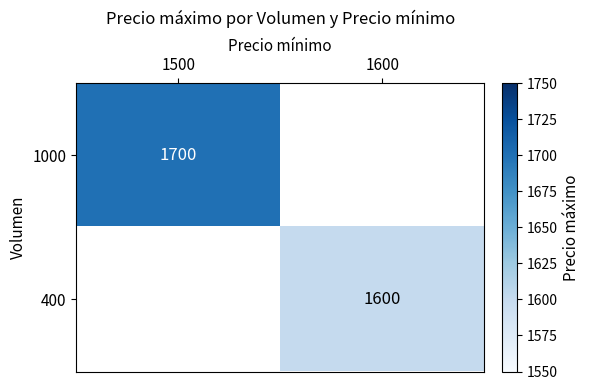

At which category does the chart reach its peak across all series?

1500